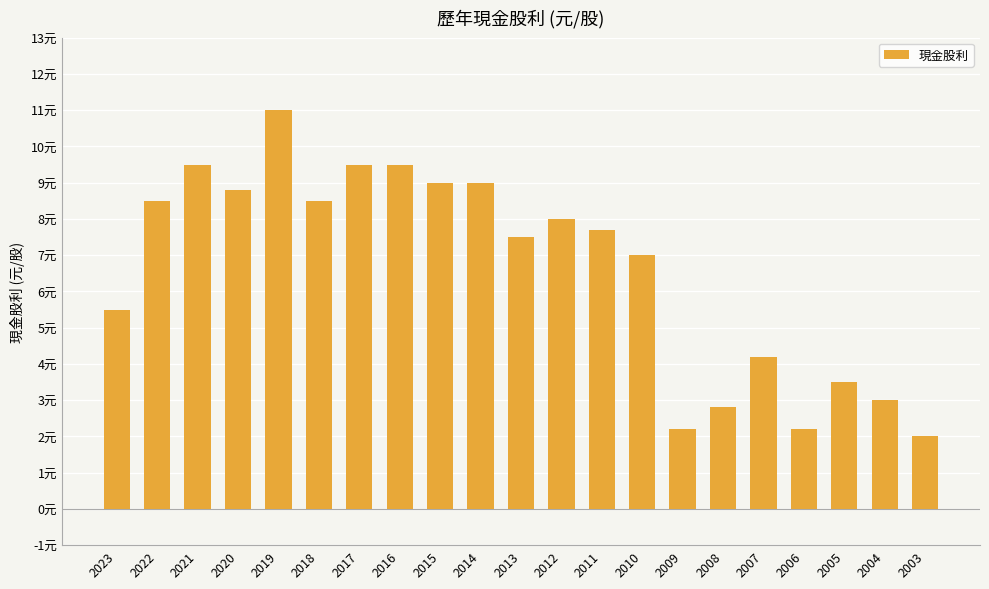

Rank the categories by value from lowest to highest.

2003, 2009, 2006, 2008, 2004, 2005, 2007, 2023, 2010, 2013, 2011, 2012, 2022, 2018, 2020, 2015, 2014, 2021, 2017, 2016, 2019